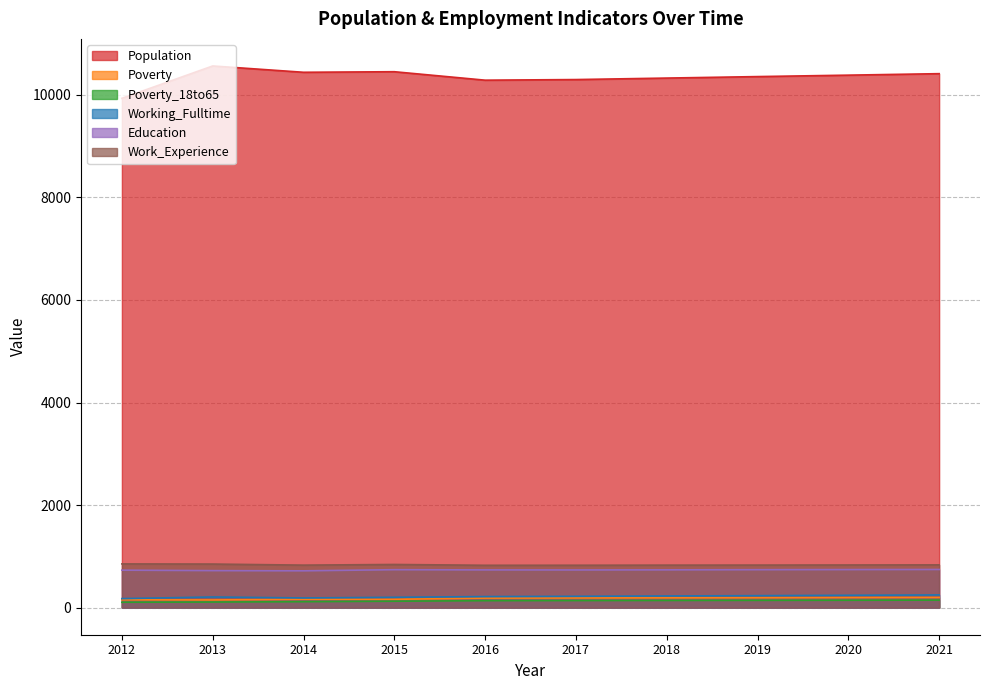

At which category does the chart reach its peak across all series?

2013